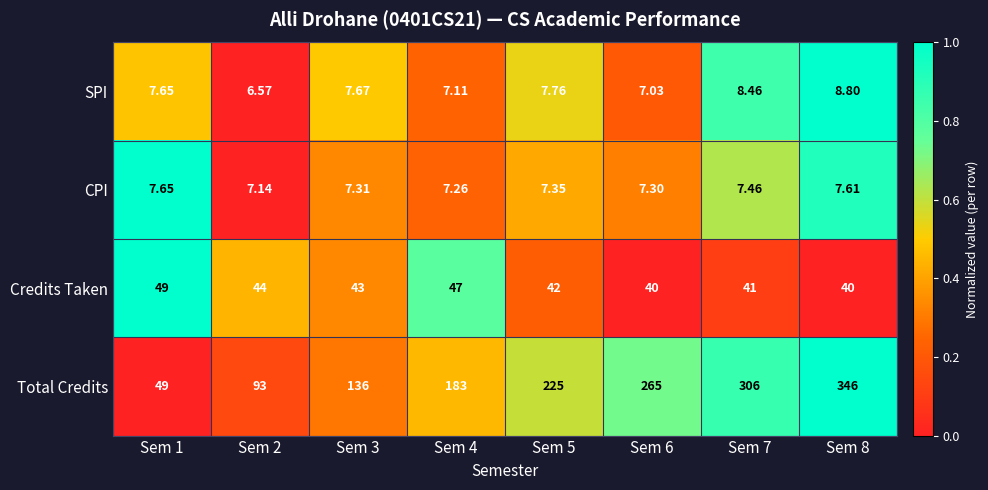

Between Sem 4 and Sem 6, which series saw the biggest shift?

Total Credits